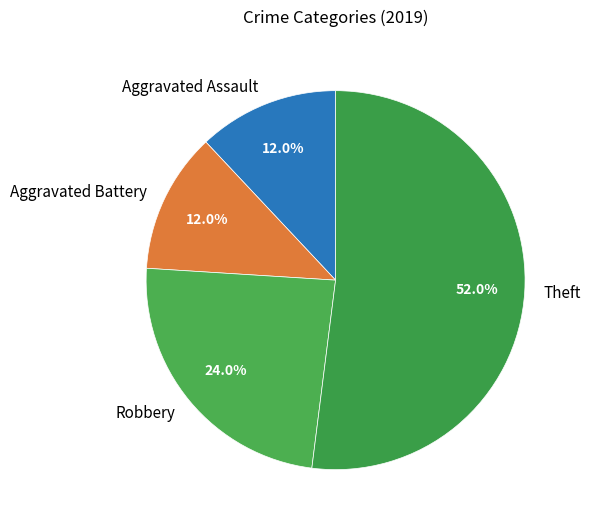

Which category accounts for the majority?

Theft